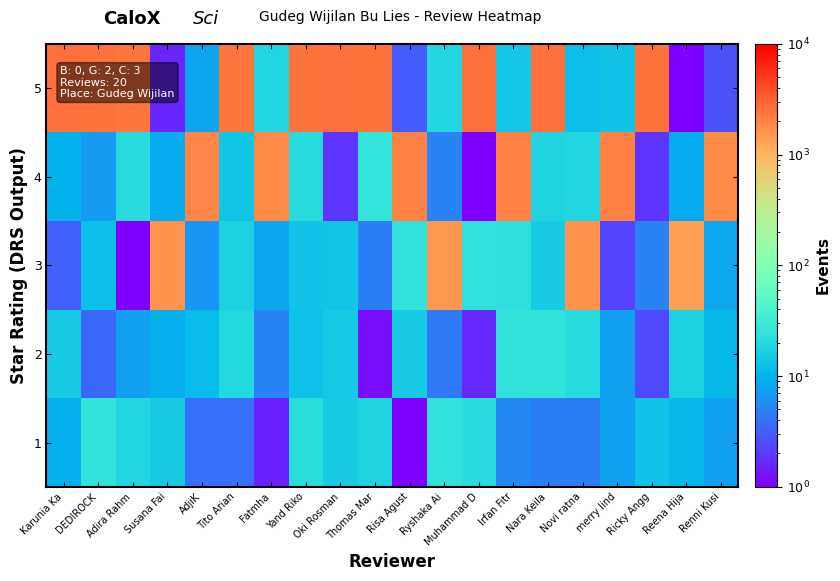

Reading left to right, what are all the values shown in this chart?

1: Karunia Ka=9.4	DEDIROCK=23.8	Adira Rahm=18.3	Susana Fai=15.0	AdjiK=3.9	Tito Arian=3.9	Fatmha=1.5	Yand Riko=21.7	Oki Rosman=15.0	Thomas Mar=17.7	Risa Agust=0.5	Ryshaka Ai=24.2	Muhammad D=20.8	Irfan Fitr=5.3	Nara Keila=4.5	Novi ratna=4.6	merry lind=7.6	Ricky Angg=13.1	Reena Hija=10.8	Renni Kusi=7.3
2: Karunia Ka=15.3	DEDIROCK=3.5	Adira Rahm=7.3	Susana Fai=9.2	AdjiK=11.4	Tito Arian=19.6	Fatmha=5.0	Yand Riko=12.9	Oki Rosman=14.8	Thomas Mar=1.2	Risa Agust=15.2	Ryshaka Ai=4.3	Muhammad D=1.6	Irfan Fitr=23.7	Nara Keila=24.1	Novi ratna=20.2	merry lind=7.6	Ricky Angg=2.4	Reena Hija=17.1	Renni Kusi=11.0
3: Karunia Ka=3.1	DEDIROCK=12.4	Adira Rahm=0.9	Susana Fai=1622.8	AdjiK=6.5	Tito Arian=16.6	Fatmha=7.8	Yand Riko=13.0	Oki Rosman=13.7	Thomas Mar=4.6	Risa Agust=24.2	Ryshaka Ai=1582.5	Muhammad D=23.5	Irfan Fitr=22.4	Nara Keila=14.9	Novi ratna=1626.6	merry lind=2.2	Ricky Angg=4.9	Reena Hija=1363.6	Renni Kusi=8.1
4: Karunia Ka=9.7	DEDIROCK=6.8	Adira Rahm=20.7	Susana Fai=8.9	AdjiK=1934.3	Tito Arian=13.6	Fatmha=1892.3	Yand Riko=20.1	Oki Rosman=1.9	Thomas Mar=24.7	Risa Agust=2081.7	Ryshaka Ai=5.0	Muhammad D=0.1	Irfan Fitr=2094.6	Nara Keila=17.7	Novi ratna=18.2	merry lind=2081.4	Ricky Angg=1.9	Reena Hija=9.0	Renni Kusi=1884.8
5: Karunia Ka=2608.9	DEDIROCK=2537.0	Adira Rahm=2449.3	Susana Fai=1.6	AdjiK=7.8	Tito Arian=2447.6	Fatmha=18.2	Yand Riko=2541.3	Oki Rosman=2616.2	Thomas Mar=2491.7	Risa Agust=3.0	Ryshaka Ai=17.8	Muhammad D=2578.2	Irfan Fitr=14.0	Nara Keila=2581.3	Novi ratna=12.3	merry lind=13.1	Ricky Angg=2478.3	Reena Hija=0.6	Renni Kusi=2.7